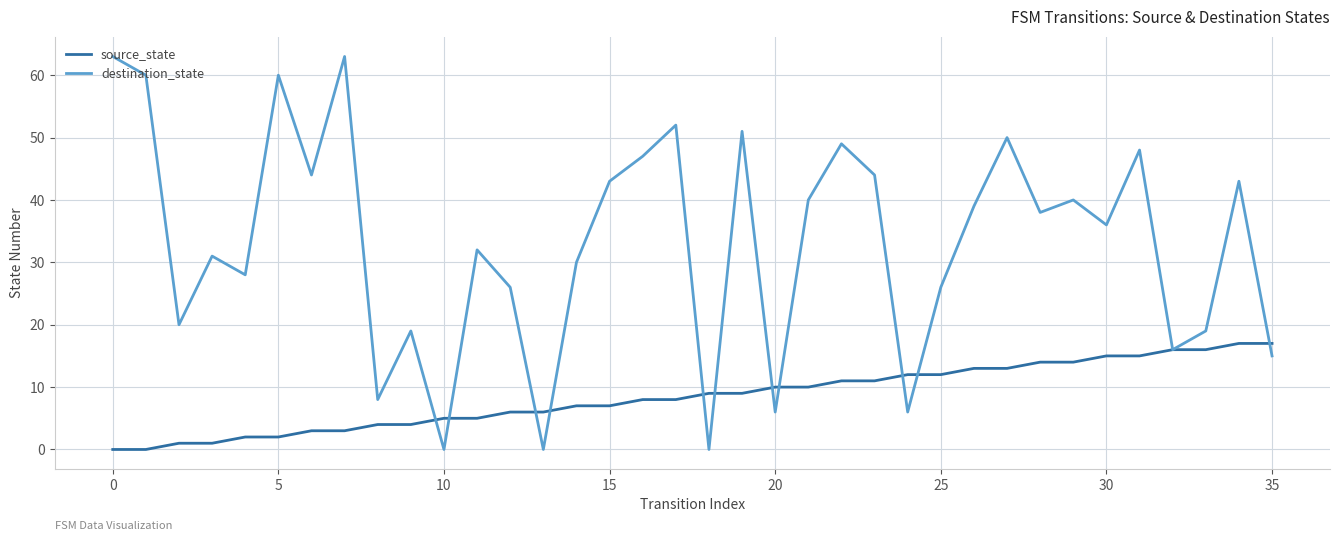

List the series in order of their peak value, lowest first.

source_state, destination_state